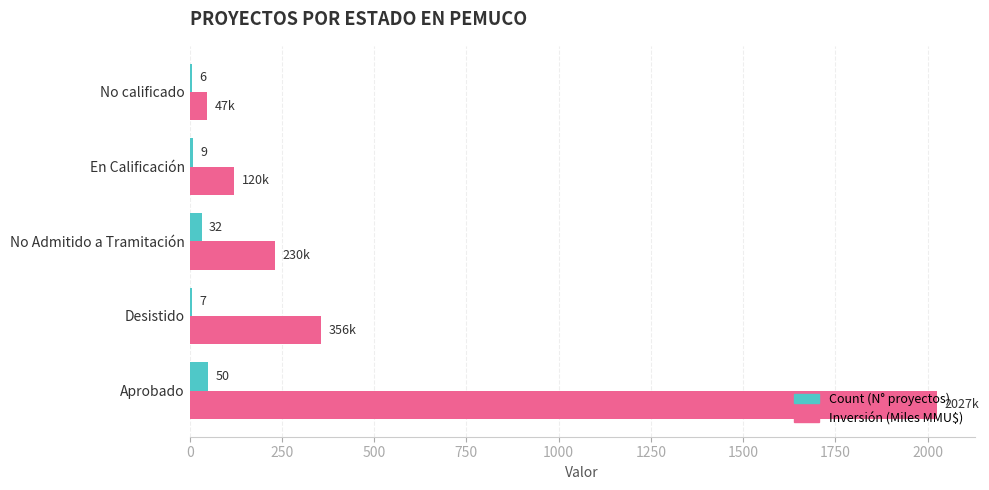

At which category is the sum across all series the highest?

Aprobado